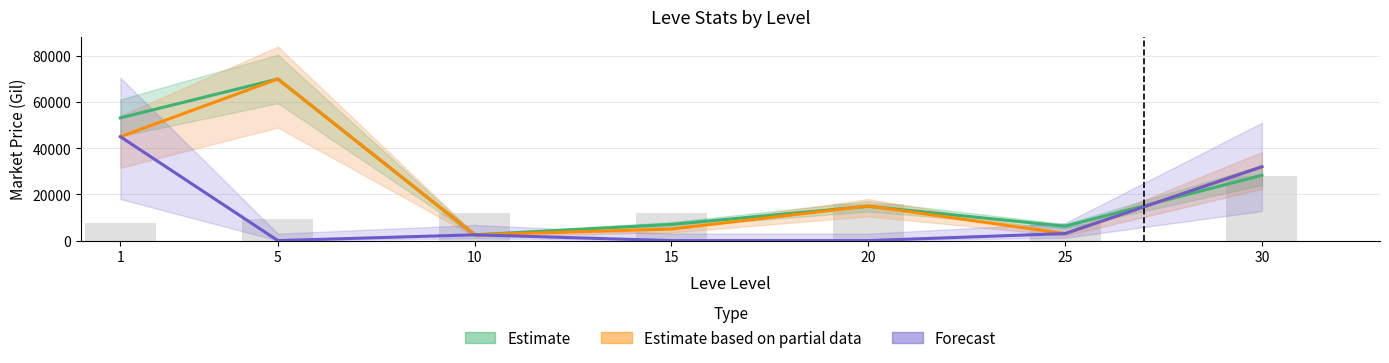

How many data points in Forecast (currentAveragePriceHQ) are above 2499?

3